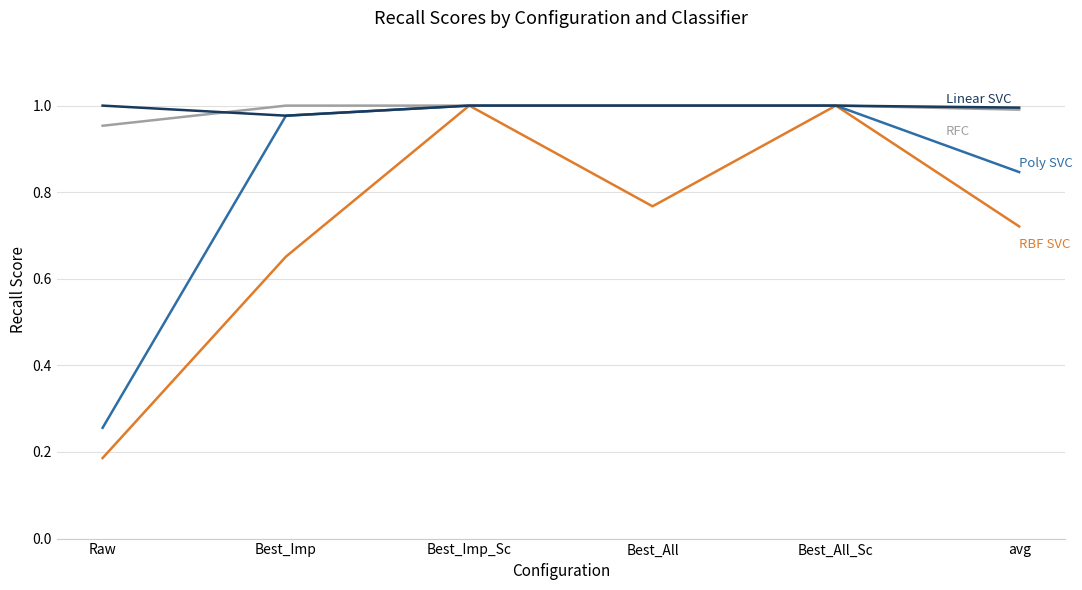

What position from the right is avg?

1